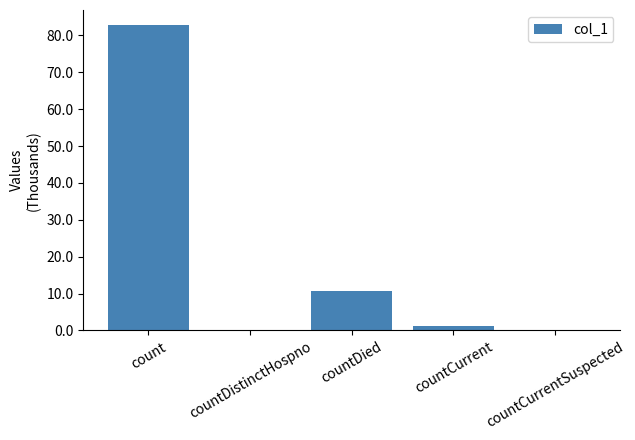

What is the change in value from count to countCurrentSuspected?

-82753